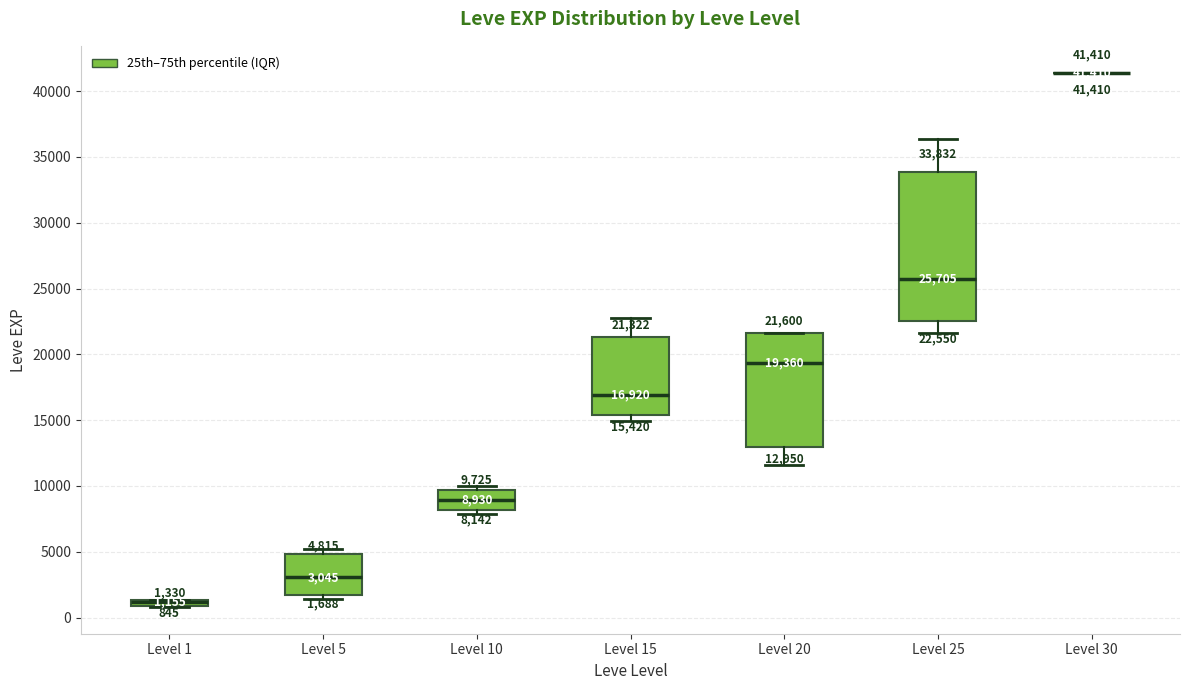

Which box is the tallest, from its lower edge to its upper edge?

Level 25